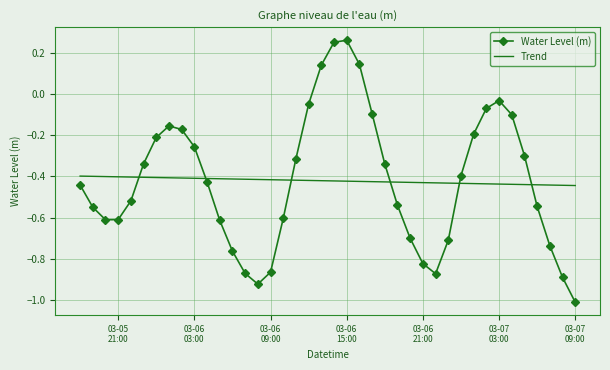

What is the smallest value displayed?

-1.0